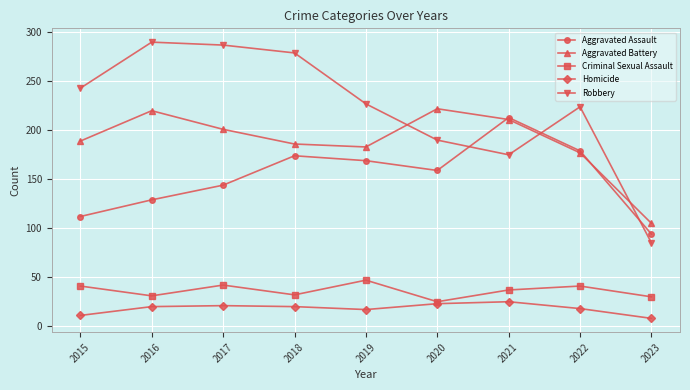

The value of Aggravated Battery at 2022 is 239. True or false?

False